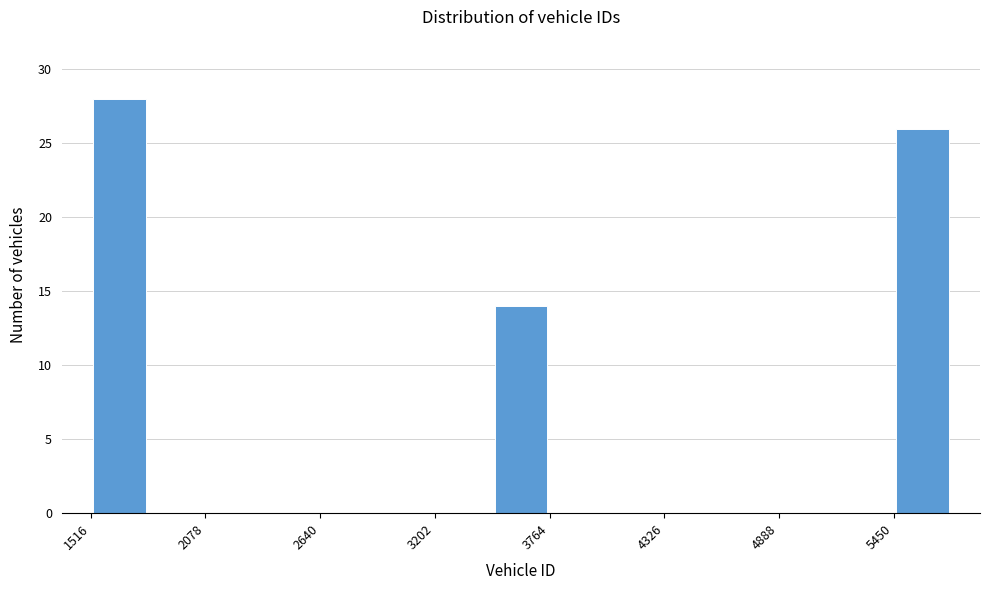

Read against the x-axis, roughly where is the centre of the tallest bar?

1700